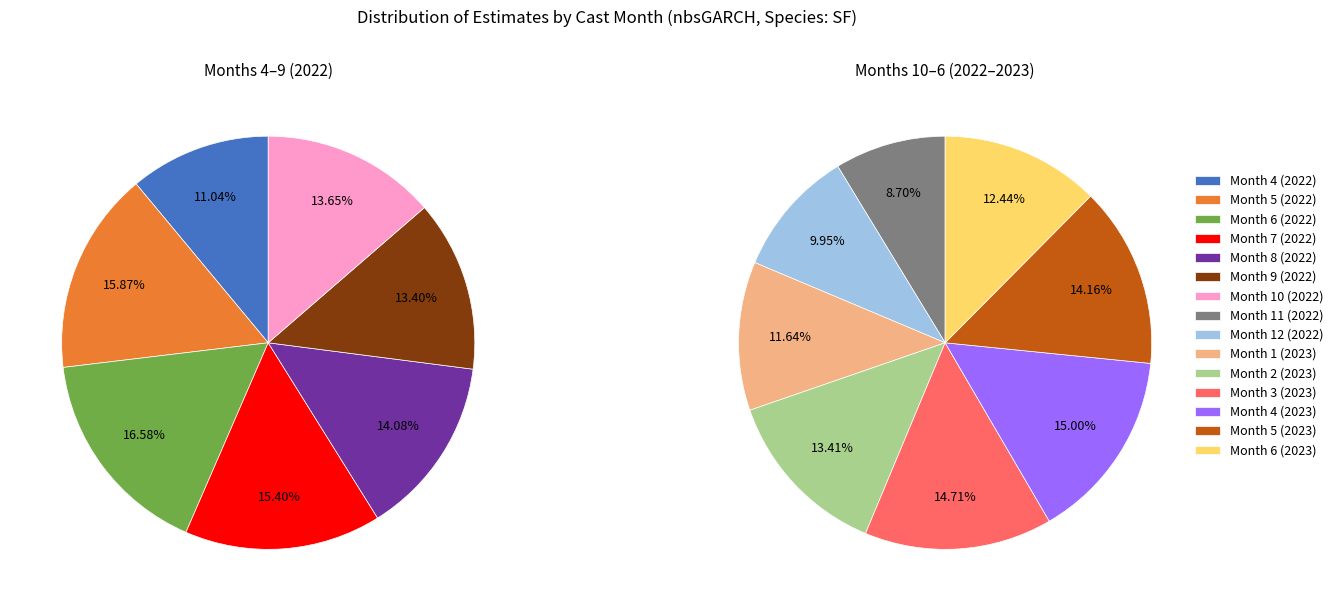

Combined, do 6 and 10 account for over 50%?

No